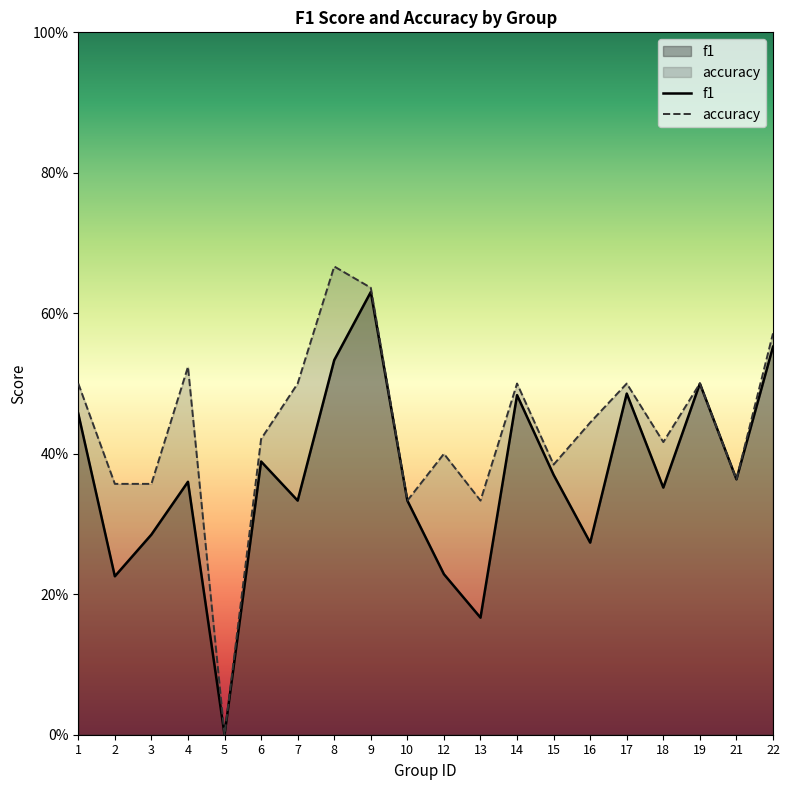

How many categories are shown in the chart?

20